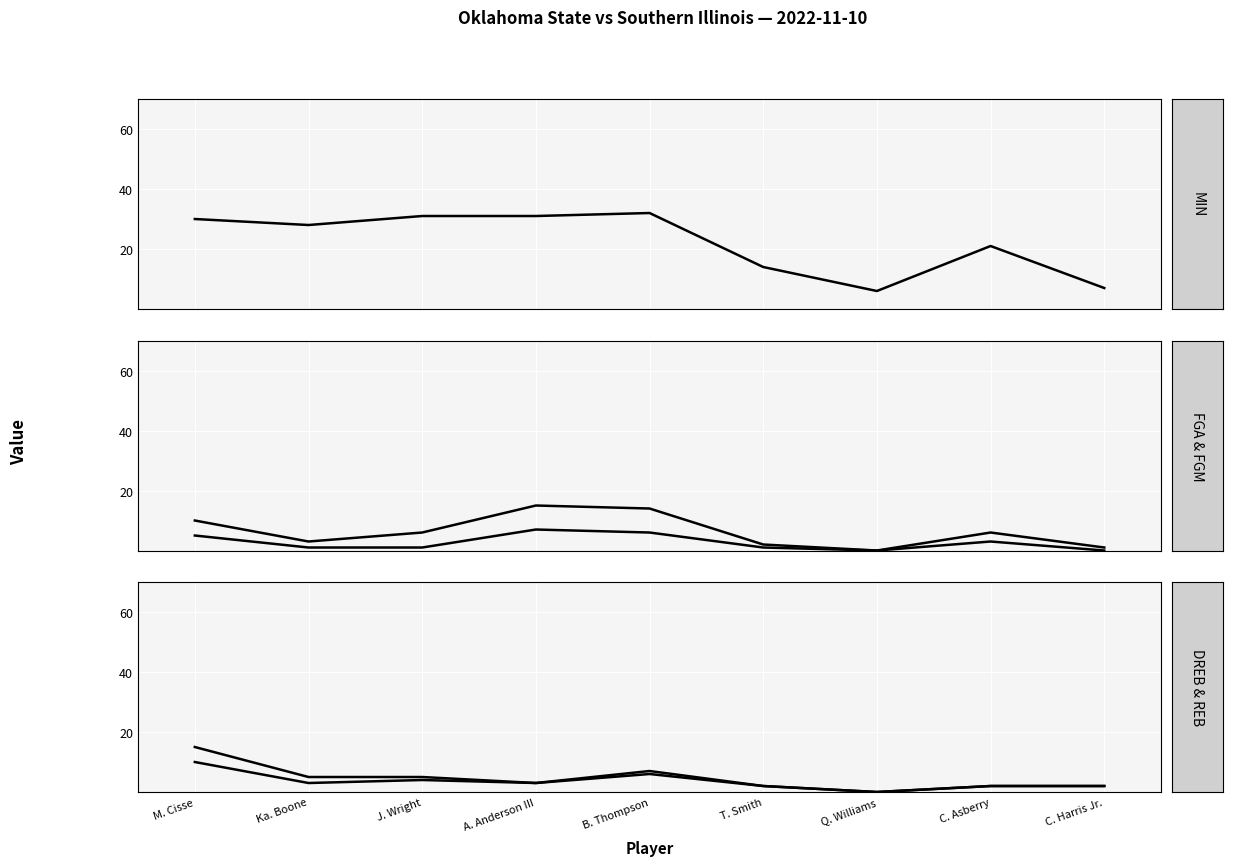

True or false: MIN and FGA intersect in this chart.

False